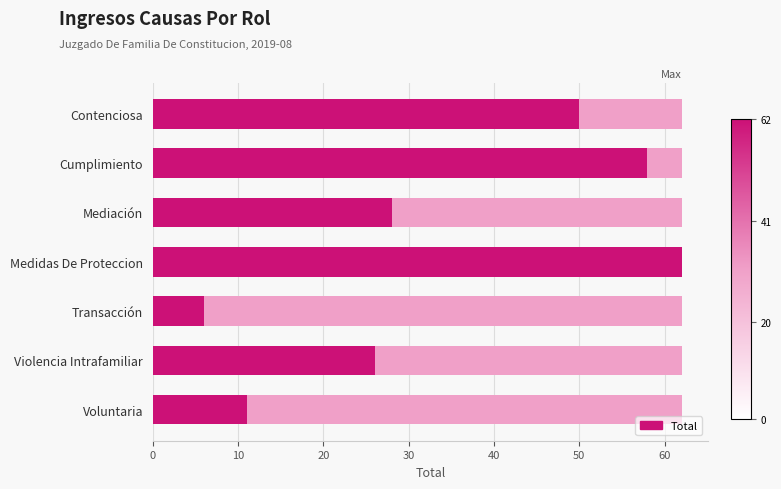

How many bars are there in total?

7